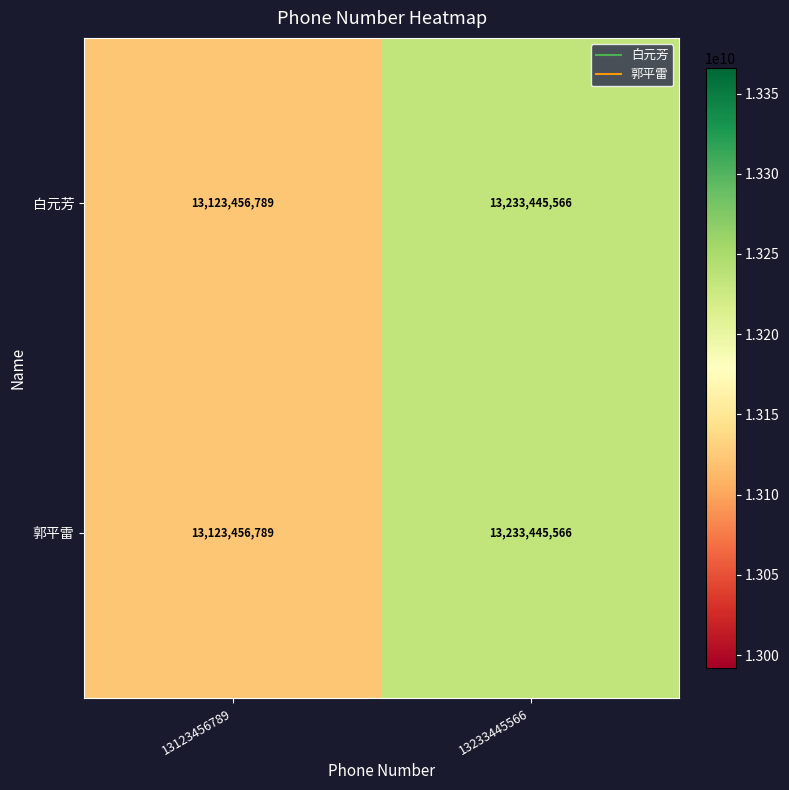

Reading left to right, transcribe all the data shown in this chart.

白元芳: 13123456789	13233445566
郭平雷: 13123456789	13233445566